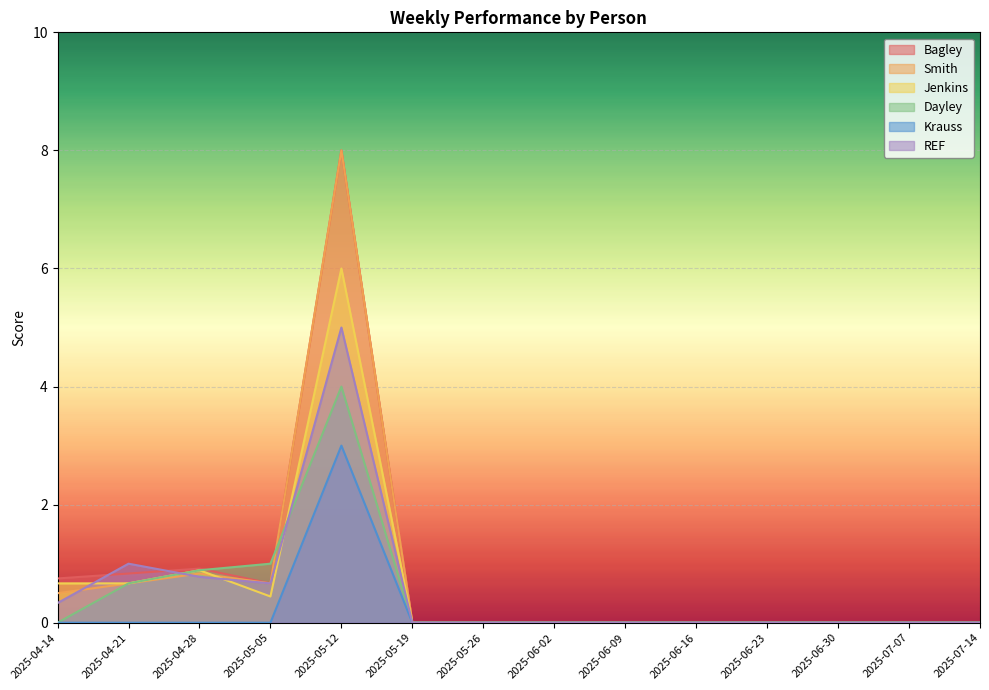

What is the label of the 7th point from the left?

2025-05-26